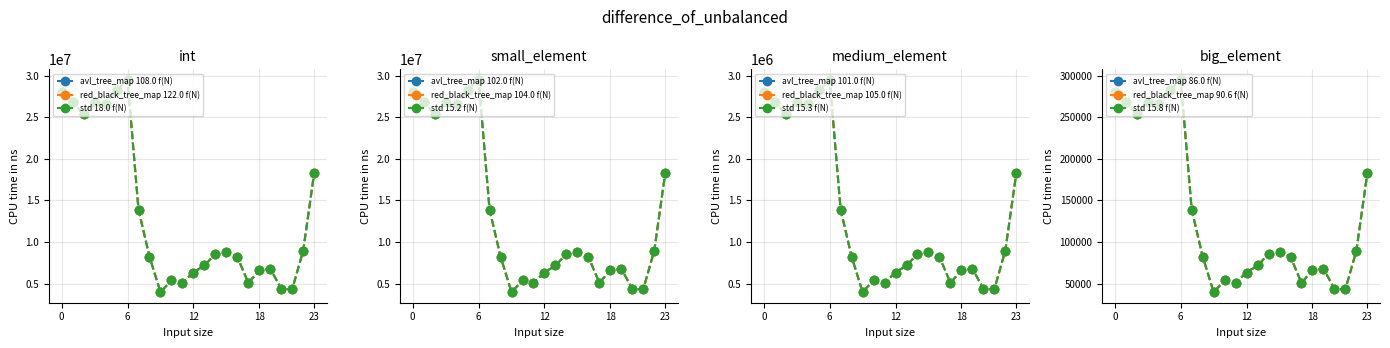

In Node 2, how many points are higher than both neighbors (excluding endpoints)?

5